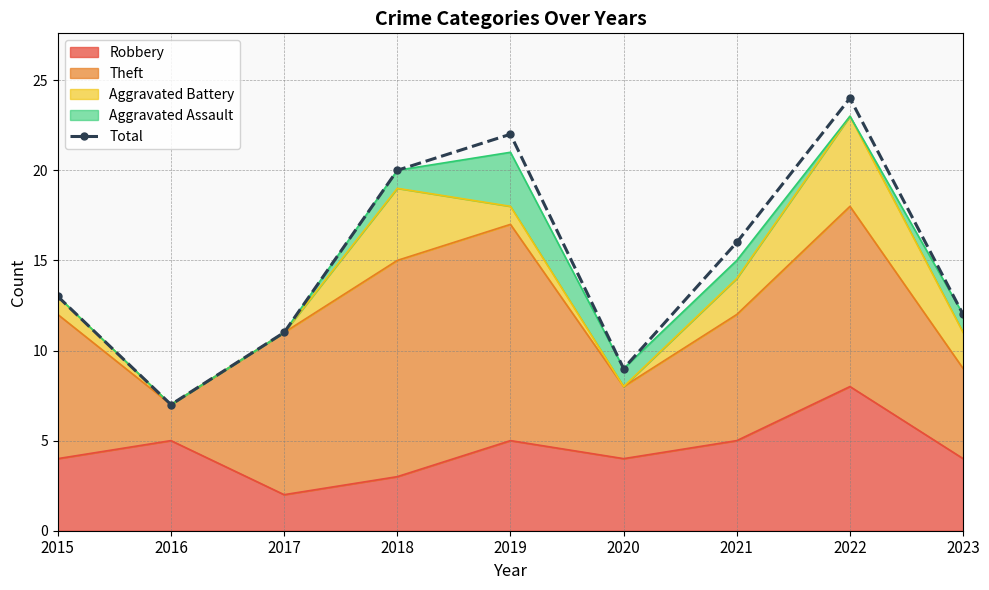

Reading left to right, transcribe all the data shown in this chart.

2015=13	2016=7	2017=11	2018=20	2019=22	2020=9	2021=16	2022=24	2023=12